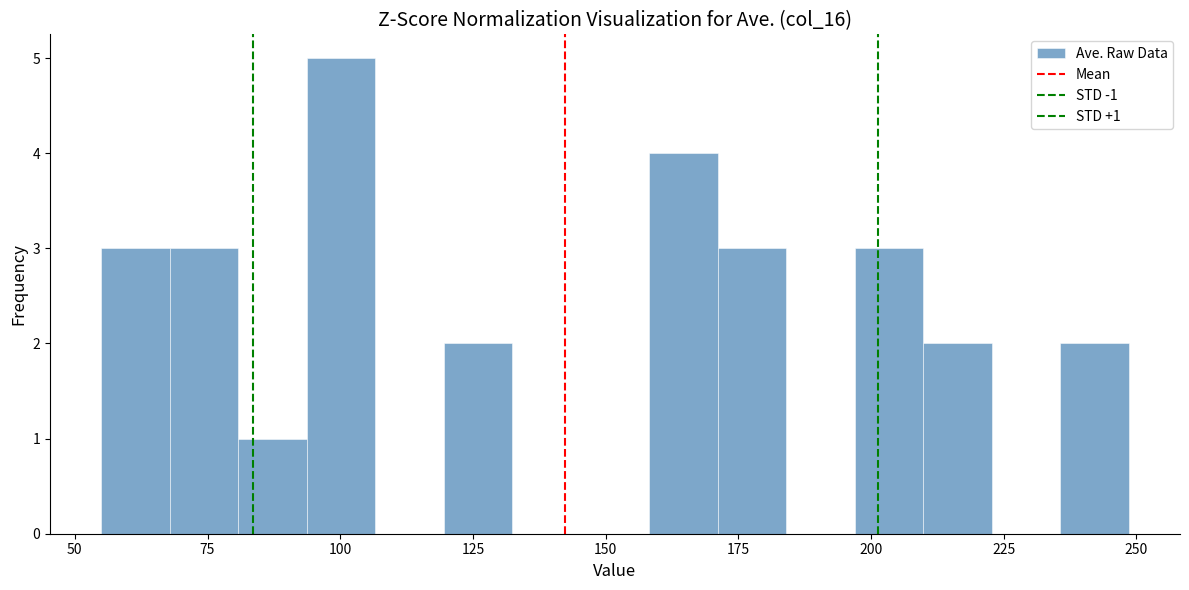

Around what value on the x-axis is the tallest bar? Give the approximate position of its centre, as read against the axis.

100